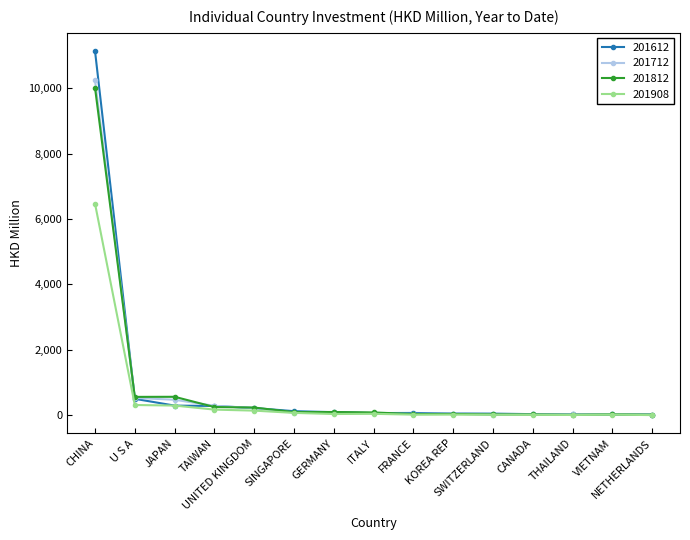

How many lines are shown in the chart?

4